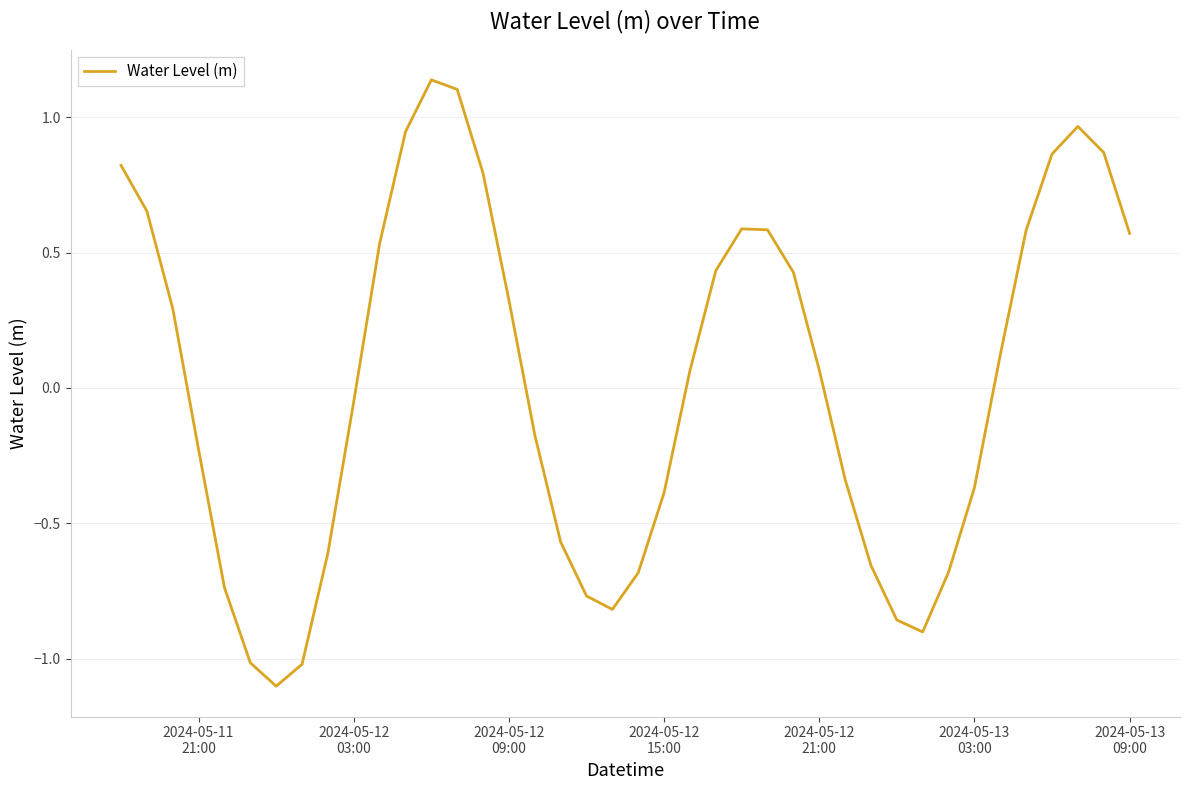

What is the minimum value shown in the chart?

-1.1